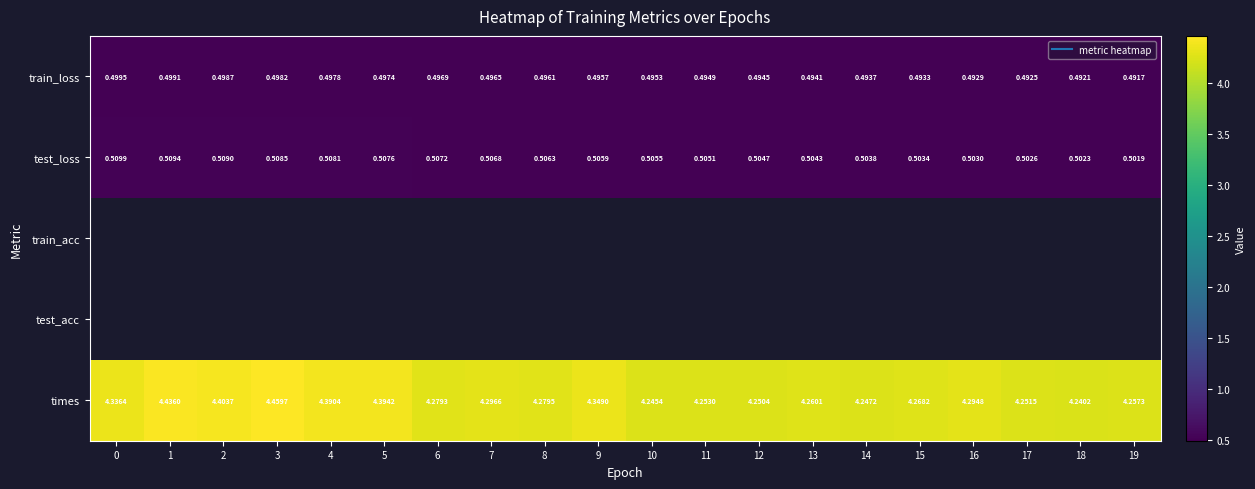

Is it true that train_loss equals 0.5 at 6?

True